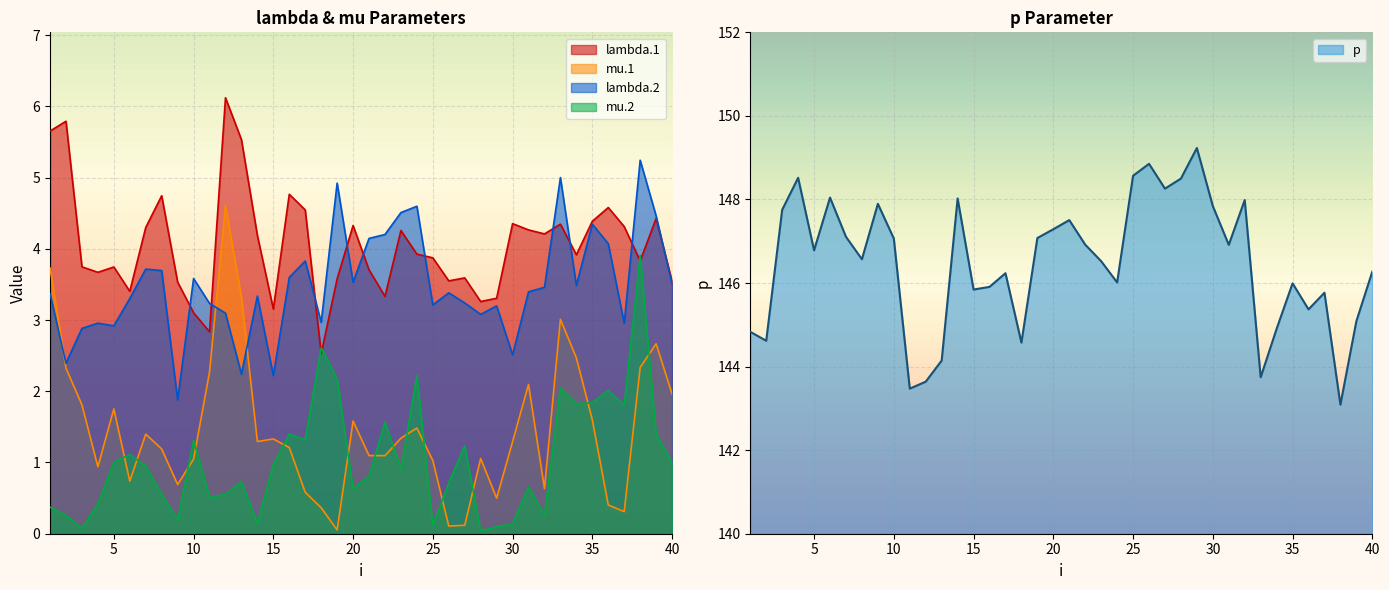

True or false: mu.2 and lambda.2 intersect in this chart.

False